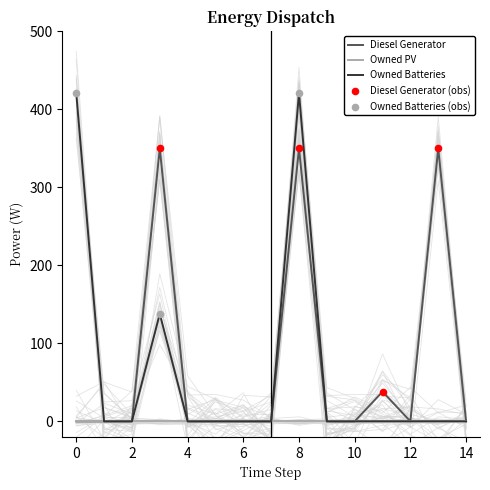

At how many categories does at least one series exceed 133?

4